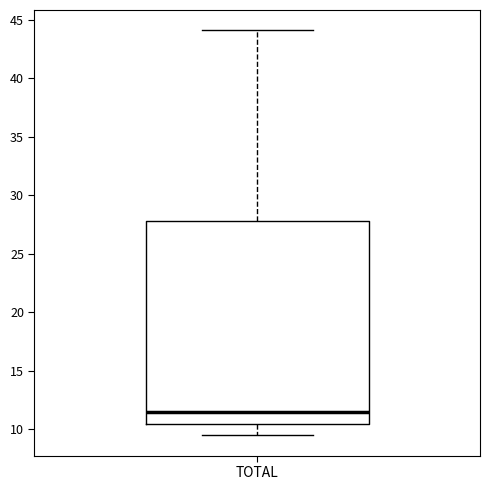

Transcribe this box plot: give where the median line is, the range the box spans, and where the two whiskers end, as read against the y-axis. The values are not printed on the chart, so give them approximately, as read against the axis.

median 11.5, box 10.5 to 28.0, whiskers 9.5 to 44.0